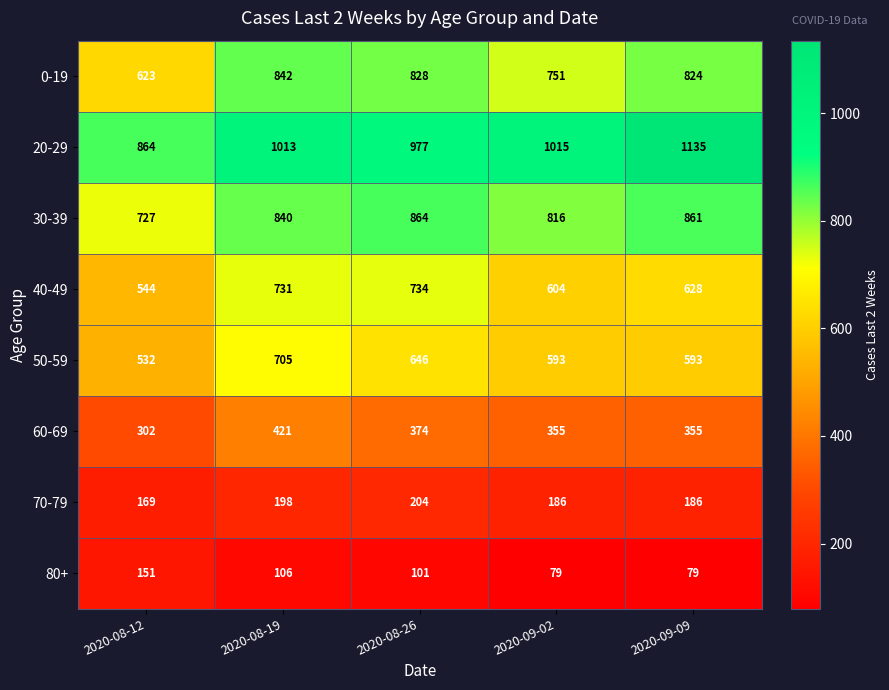

What is the sum of the 20-29 values at 2020-09-09 and 2020-08-19?

2148